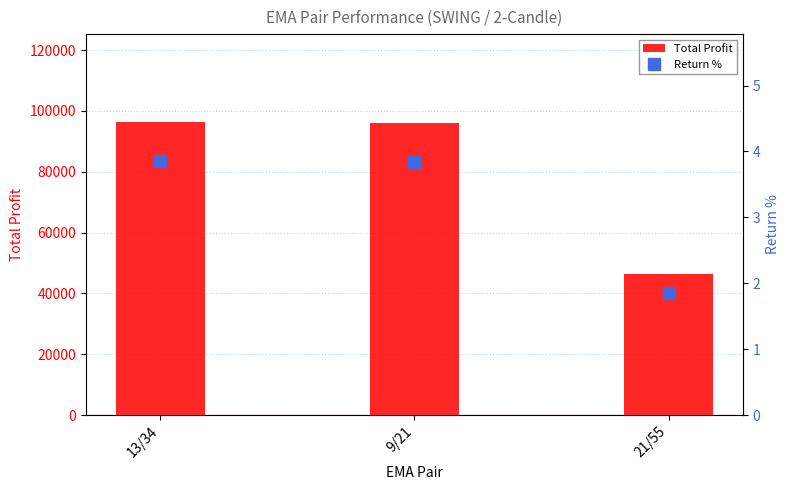

Between 9/21 and 13/34, which is larger?

13/34